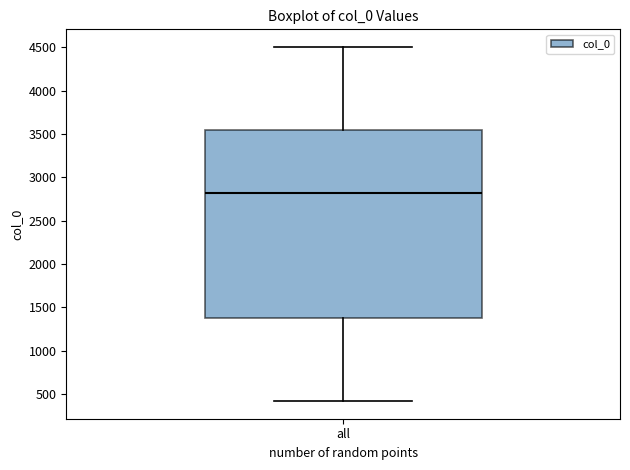

Read this box plot against the y-axis: the position of the median line, the range covered by the box, and the ends of both whiskers. The values are not printed on the chart, so give them approximately, as read against the axis.

median 2850, box 1400 to 3550, whiskers 400 to 4500